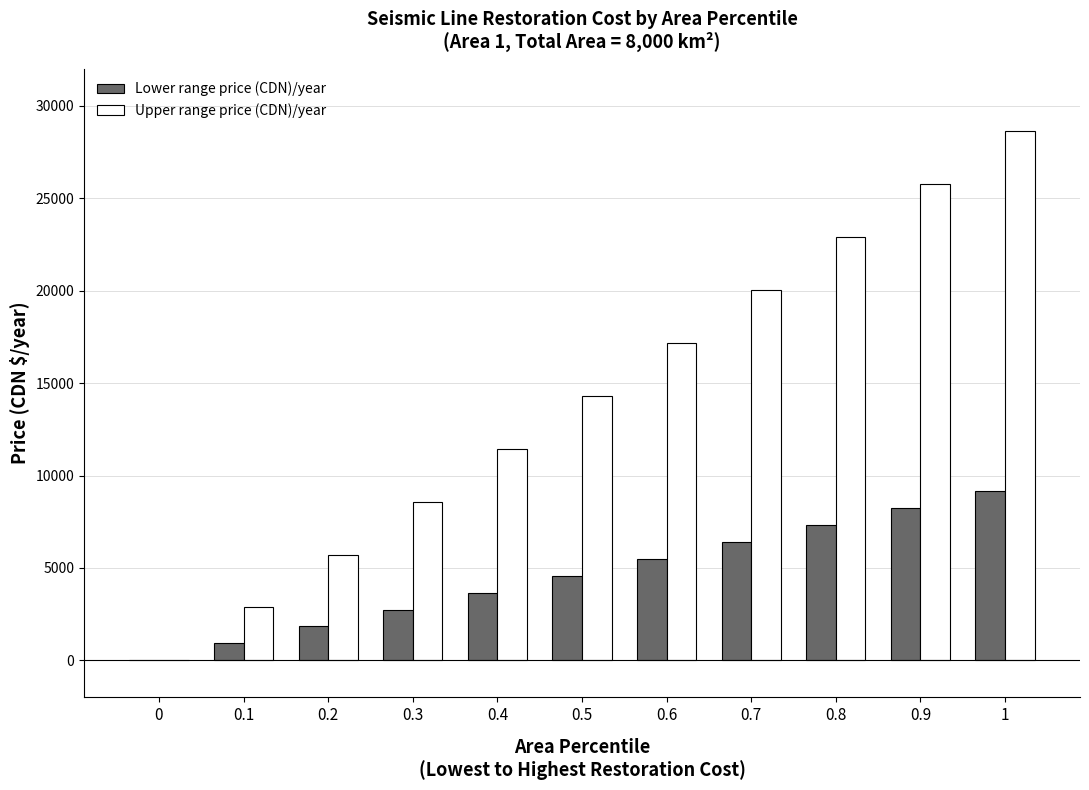

Which series has the largest total across all categories?

Upper range price (CDN)/year